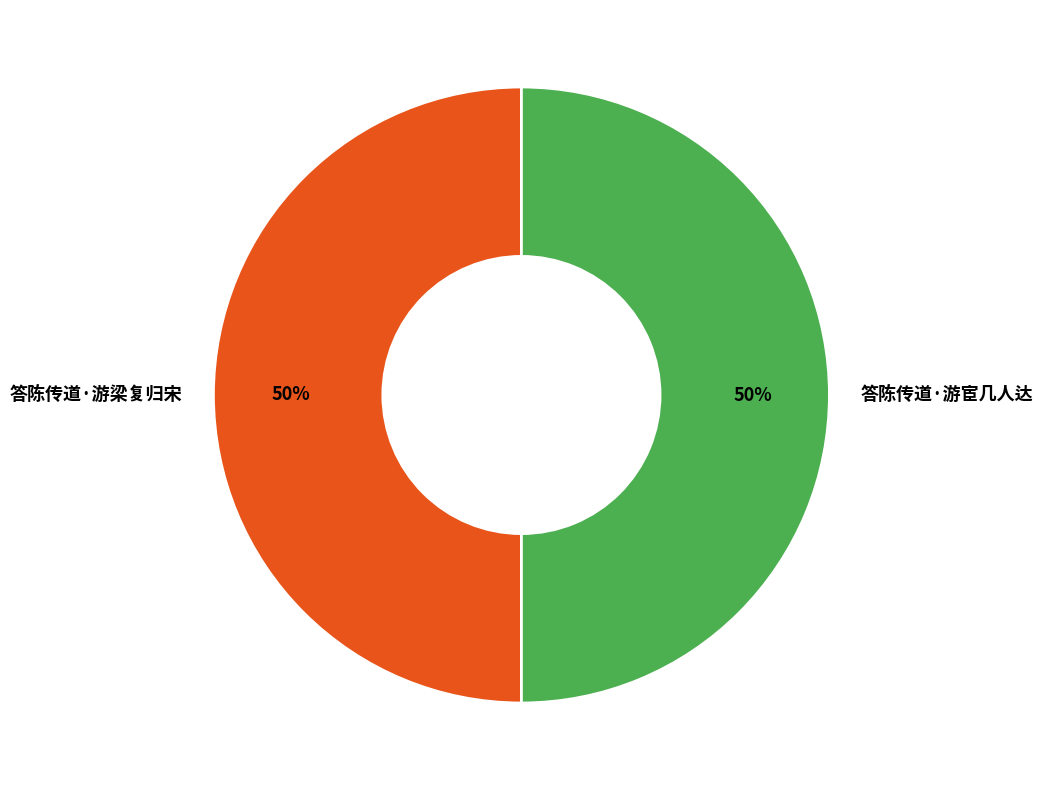

Is it true that 答陈传道·游梁复归宋 is 50% of the pie?

True